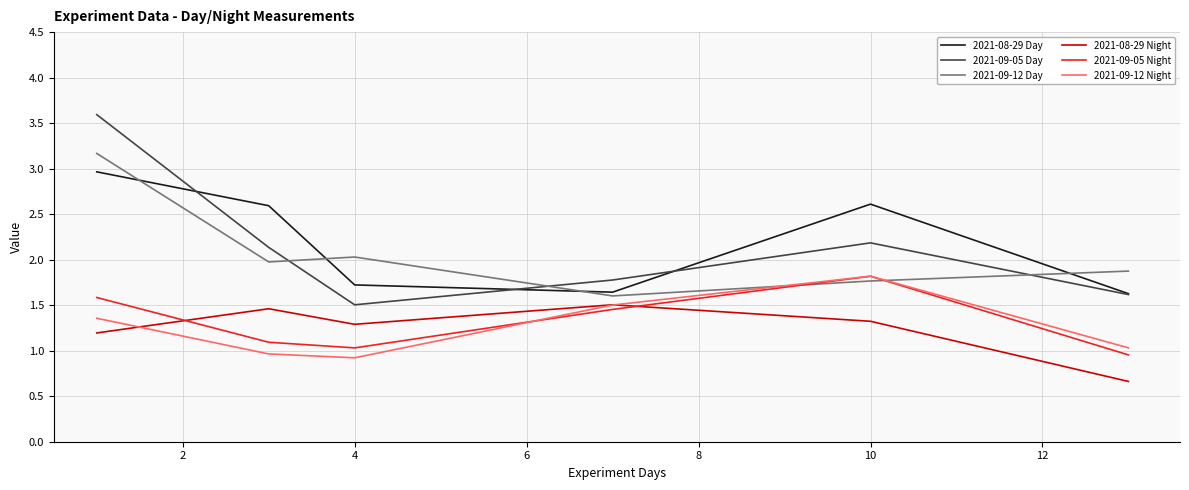

True or false: 2021-09-12 Day and 2021-09-05 Day cross at least once.

True